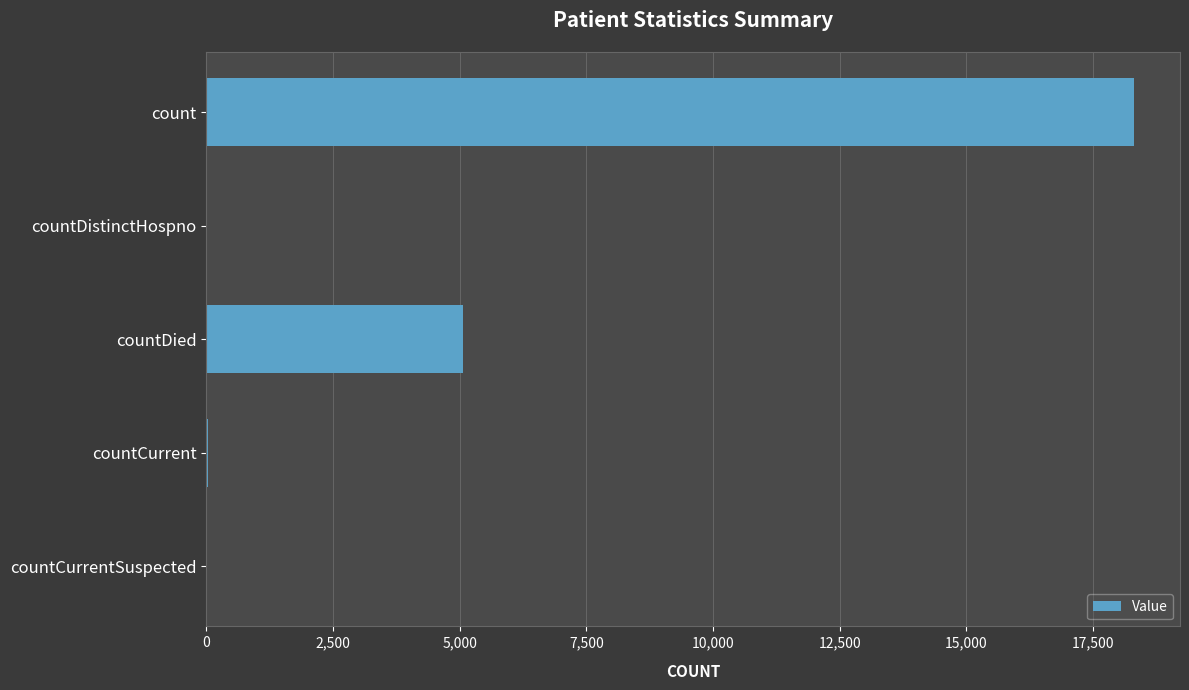

What is the sum of all values?

23431